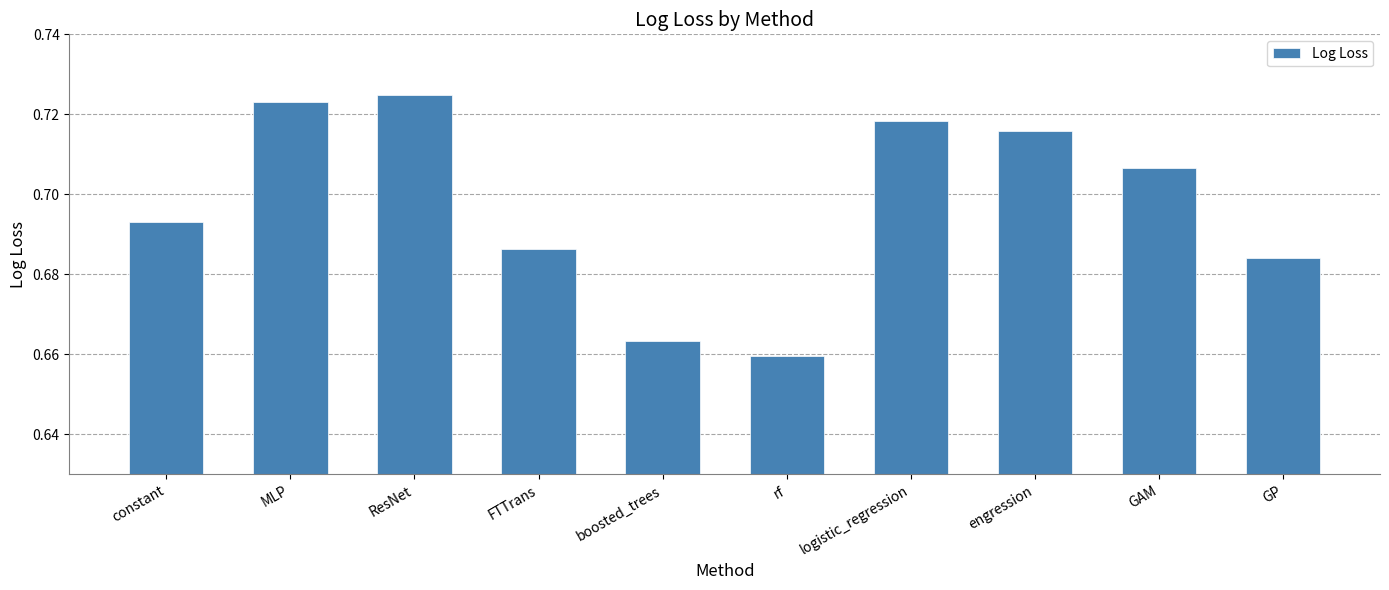

Is it true that the value at FTTrans is 1.2?

False